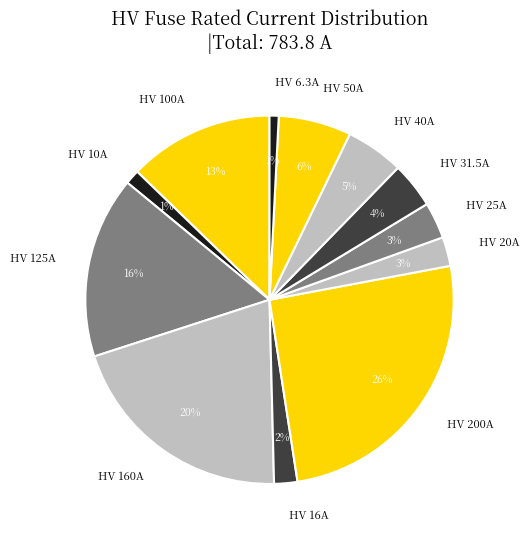

Count the number of slices in the pie.

12